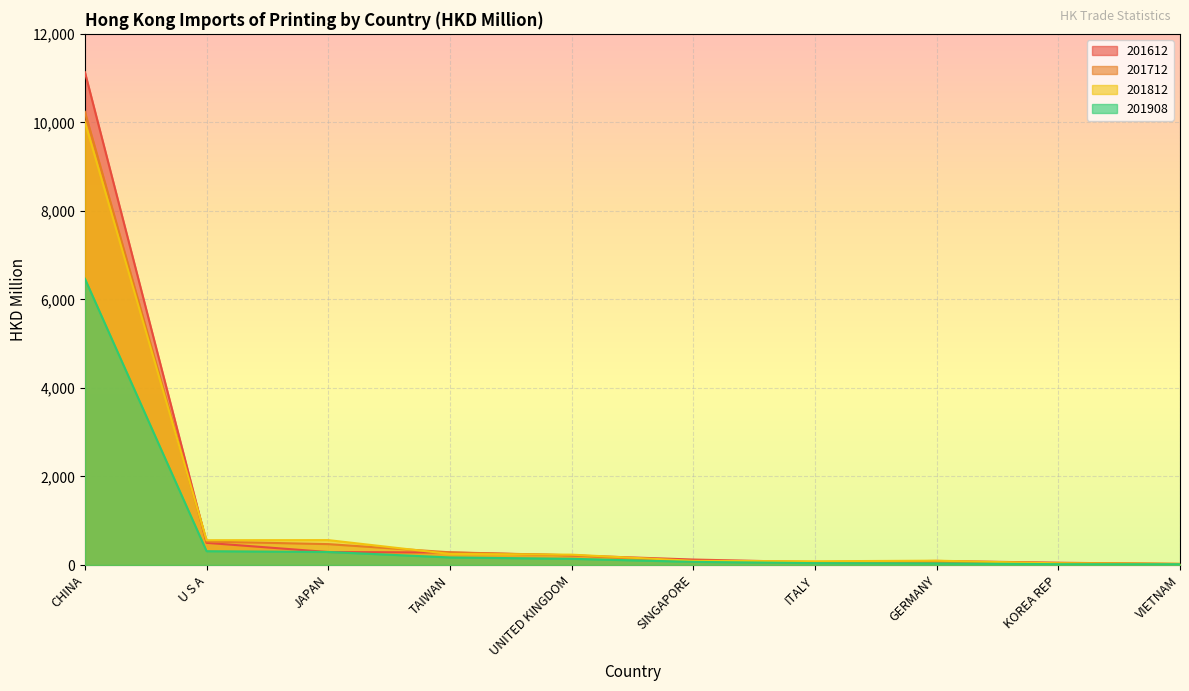

Which has a higher value, CHINA or KOREA REP?

CHINA